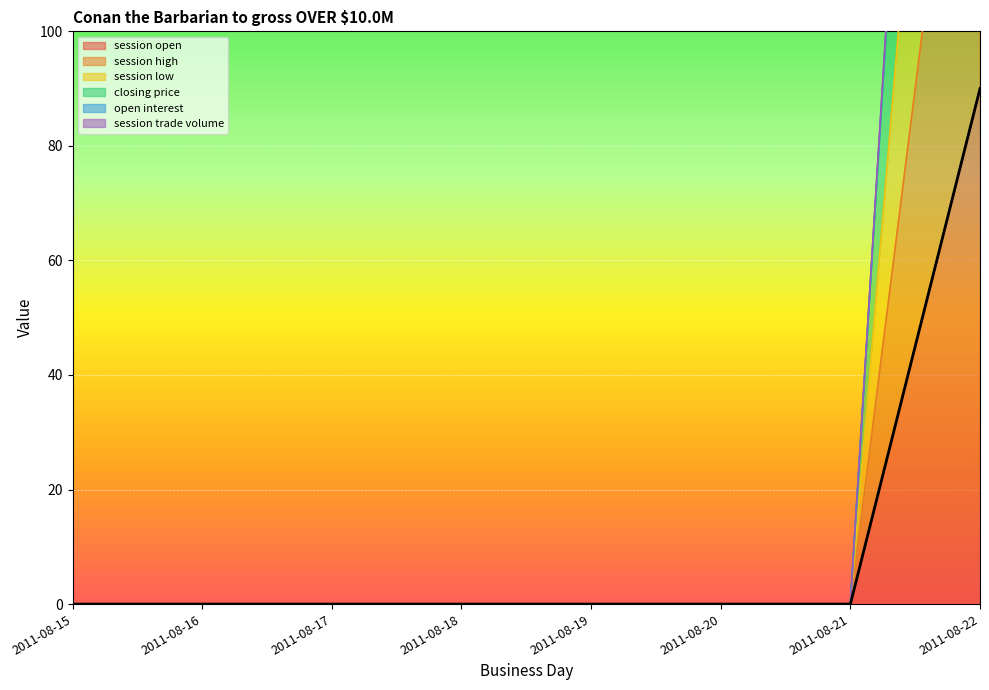

True or false: session high has more than 2 points higher than both neighbors.

False